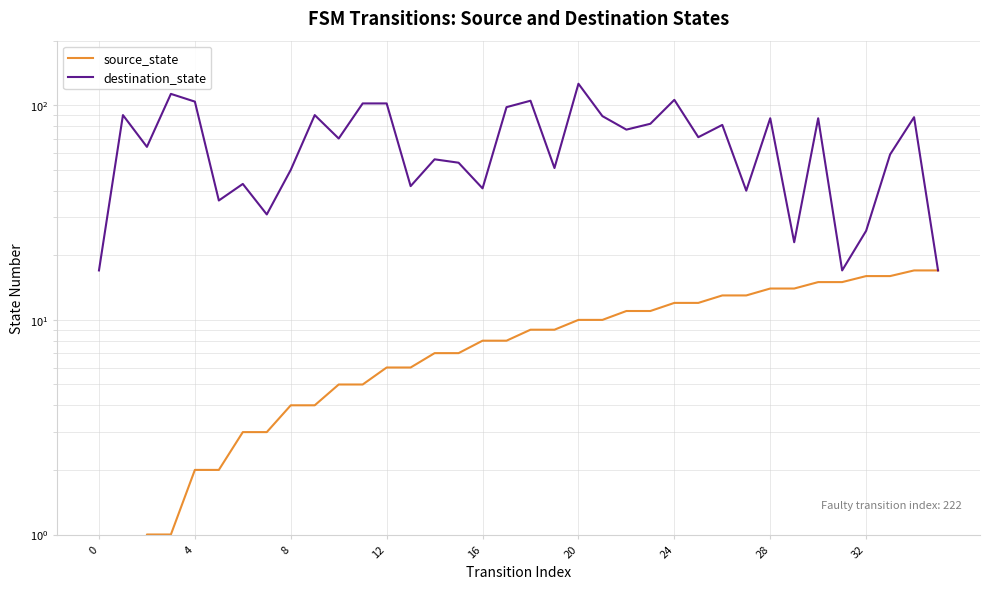

True or false: destination_state and source_state intersect in this chart.

False